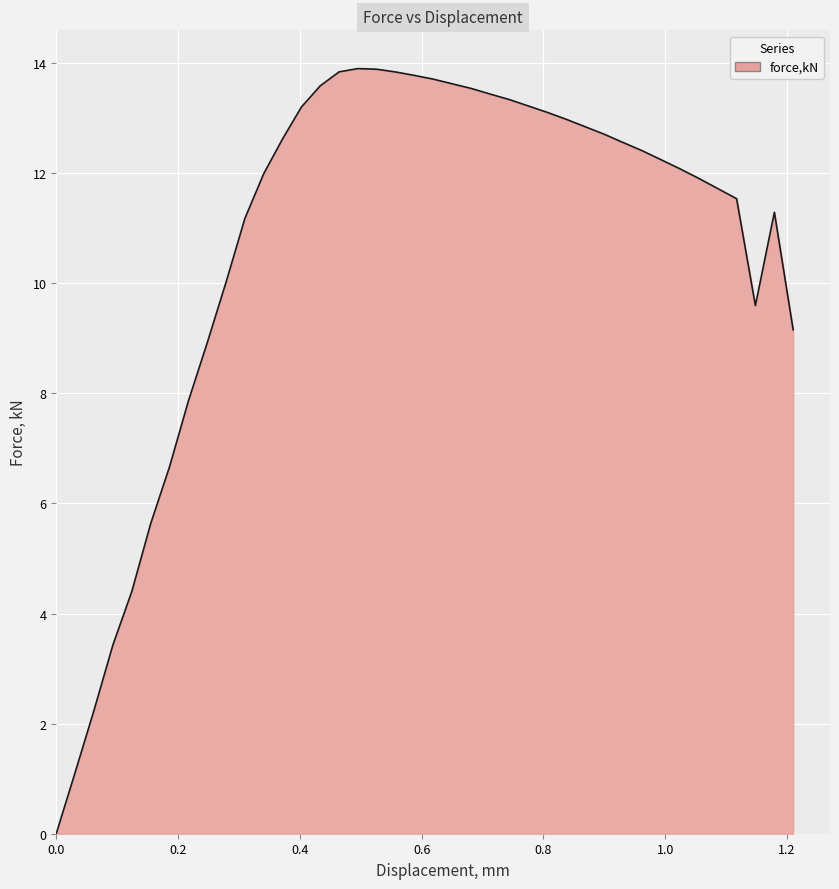

What is the difference between the maximum and minimum values?

13.9